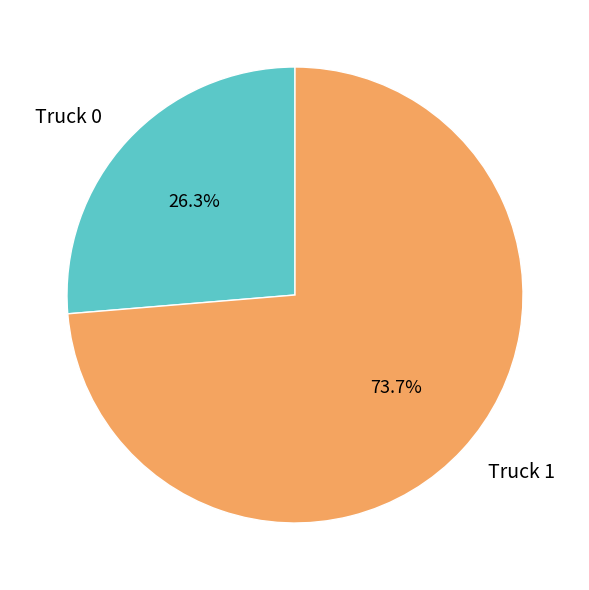

Which has a higher value, Truck 1 or Truck 0?

Truck 1